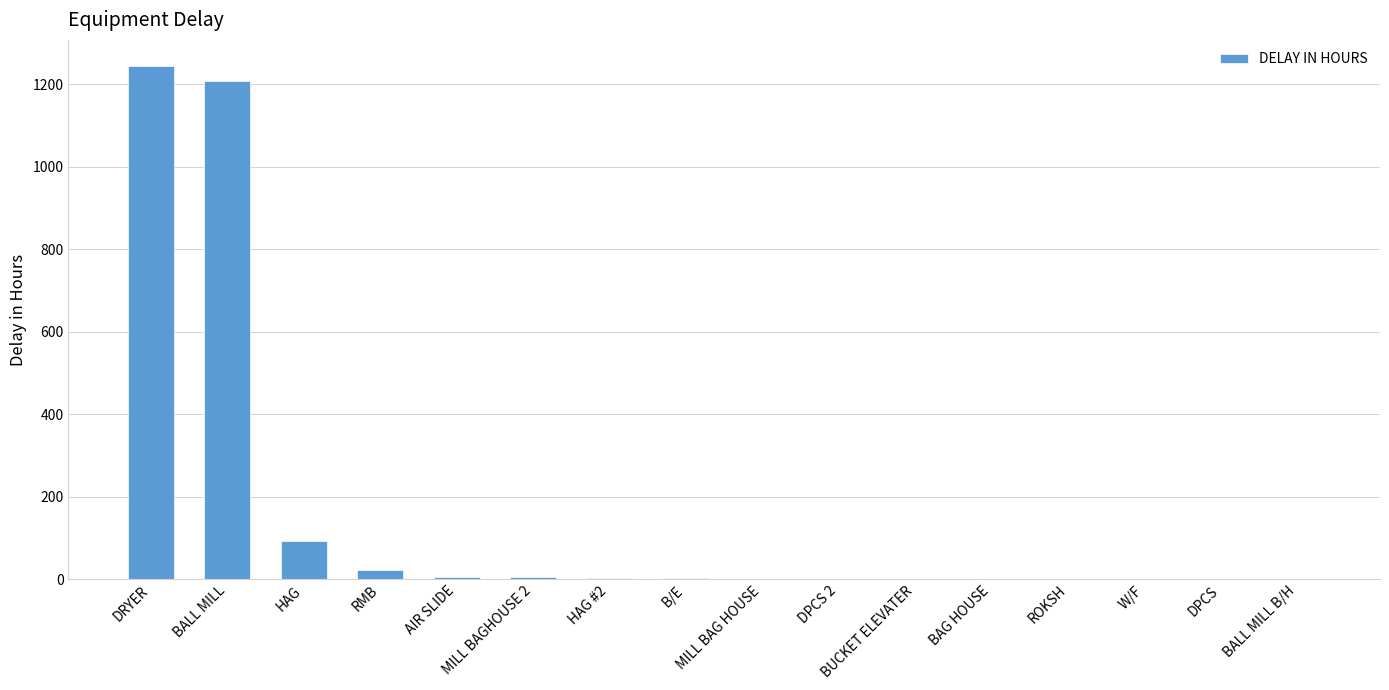

What is the maximum value shown in the chart?

1244.8